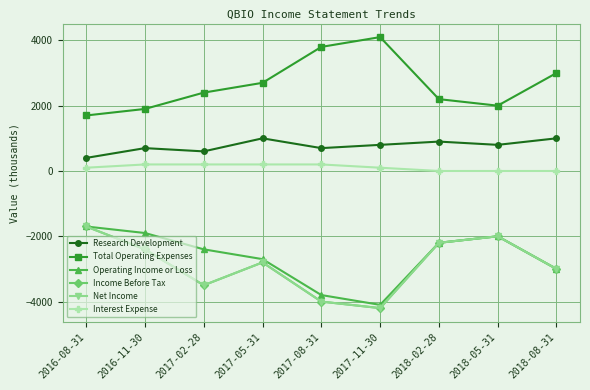

Is this an area chart (filled region under the line)?

No